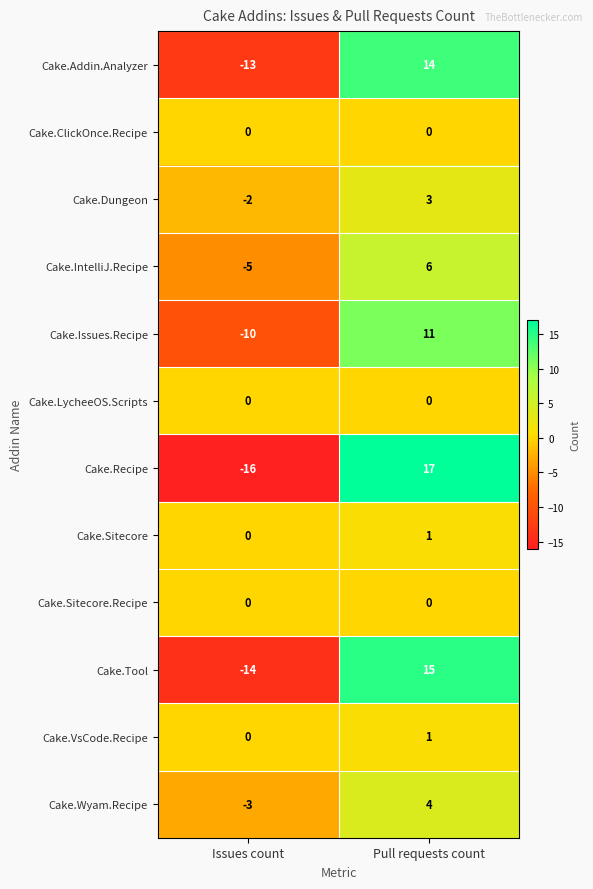

What is the total value across all series at Pull requests count?

72